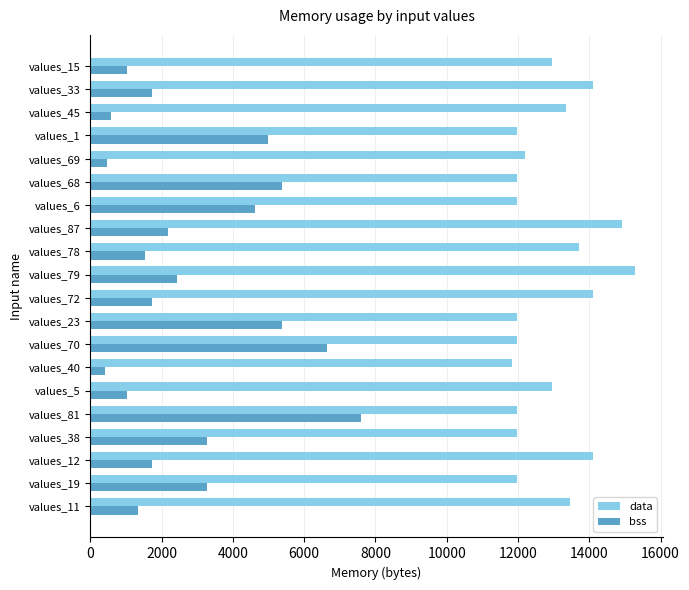

Rank the series at values_87 from highest to lowest value.

data, bss